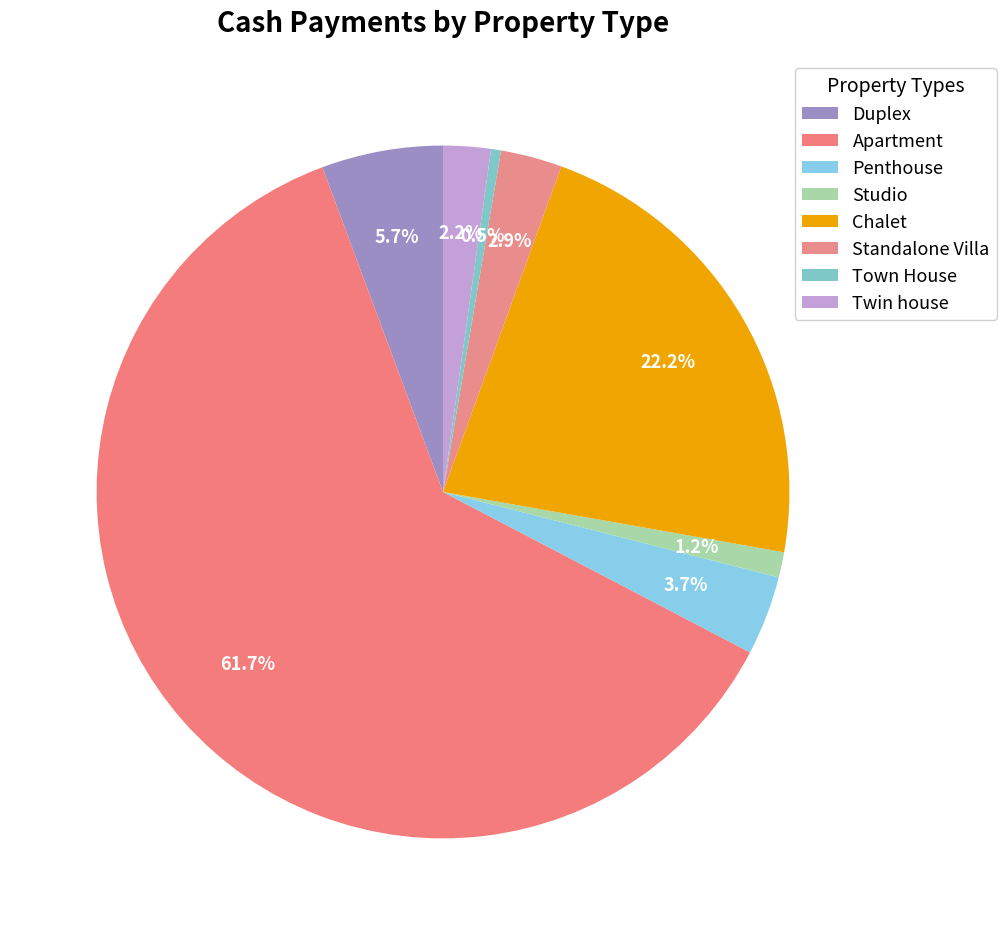

Does Apartment represent more than half of the total?

Yes